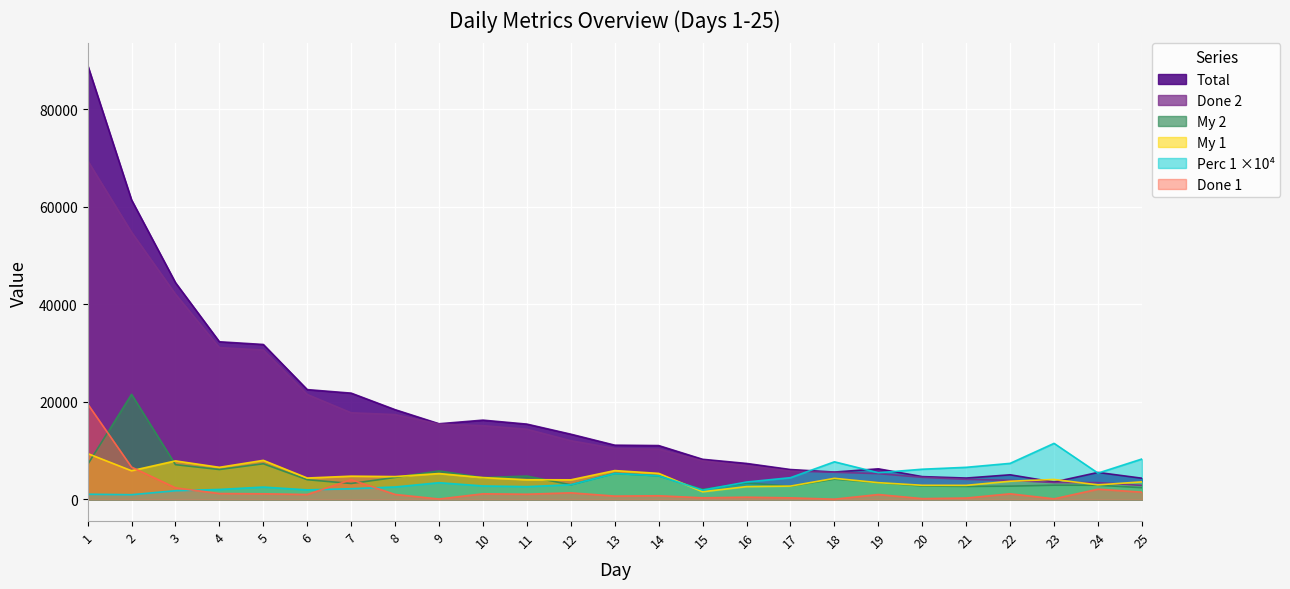

True or false: Done 1 and My 1 intersect in this chart.

True